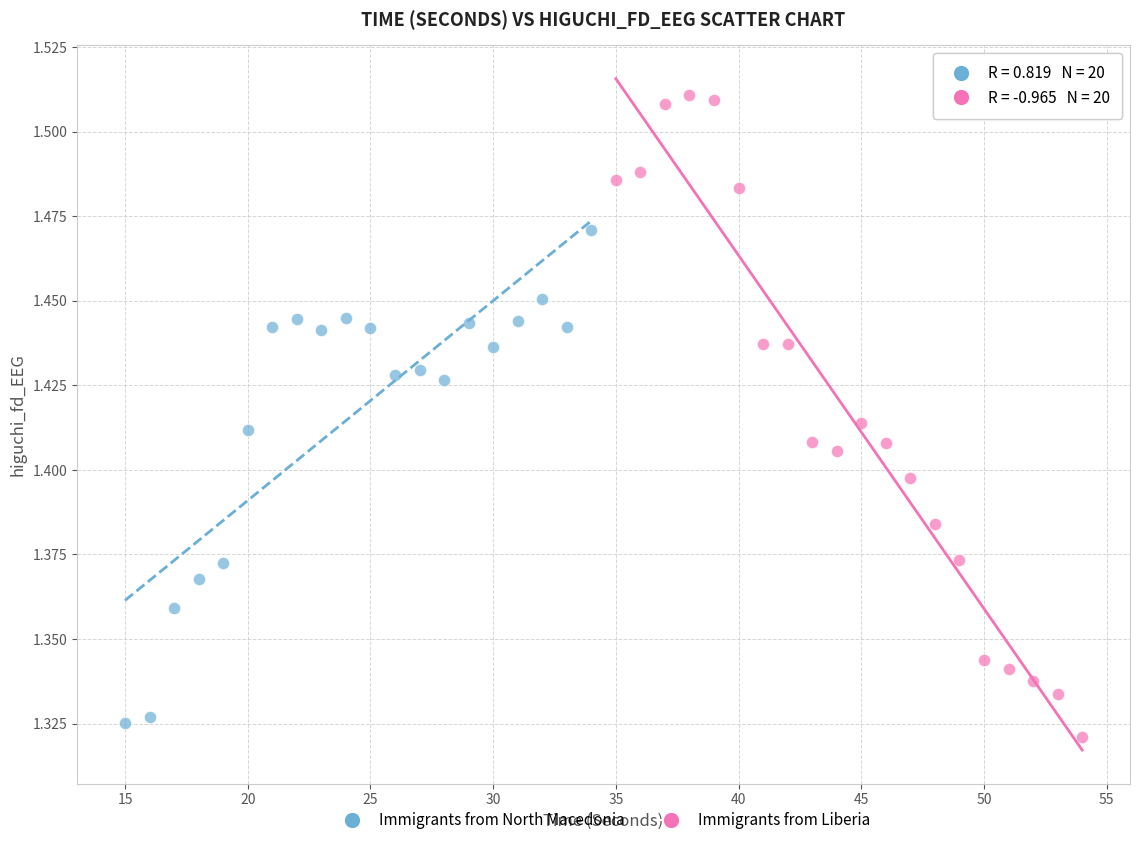

Which series has the widest spread of Y values?

Immigrants from Liberia